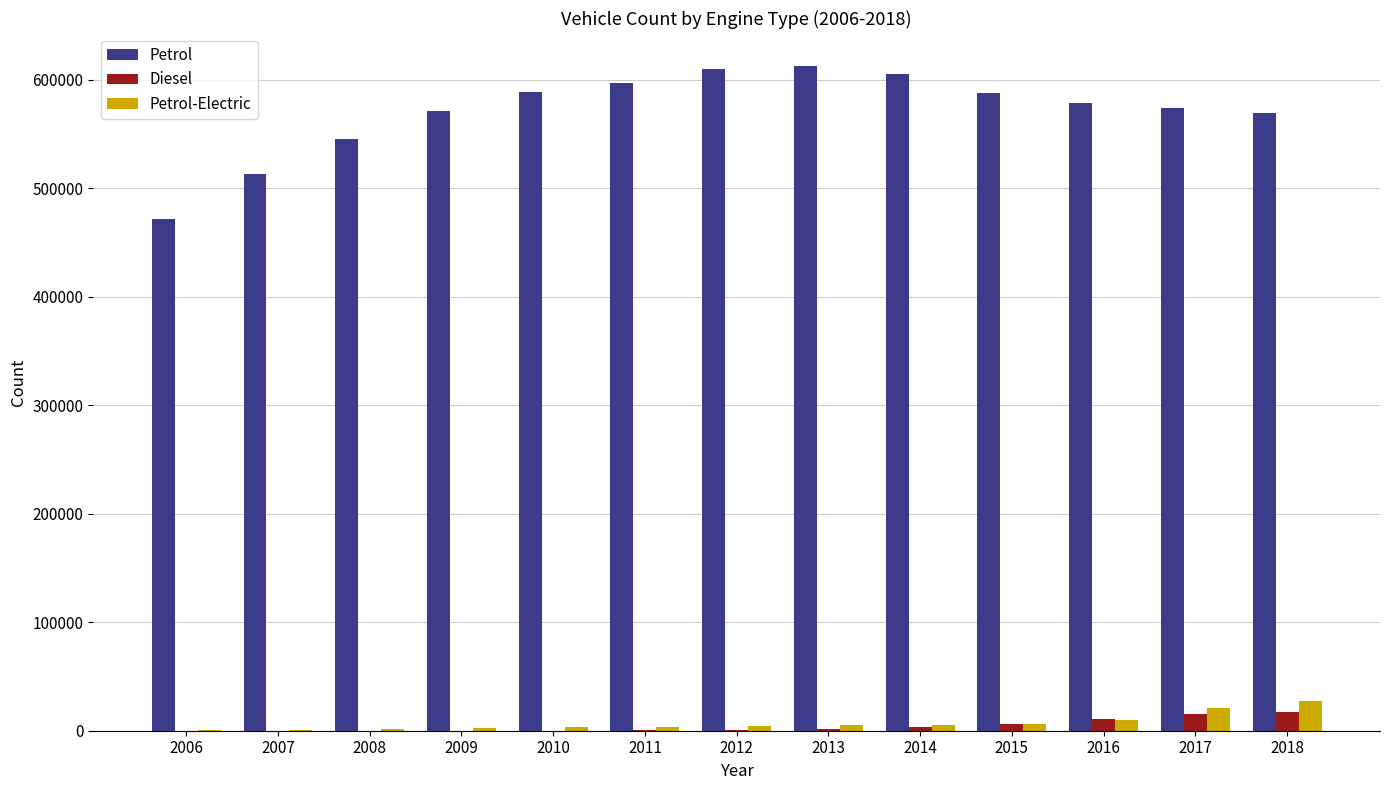

Which series has the largest total across all categories?

Petrol